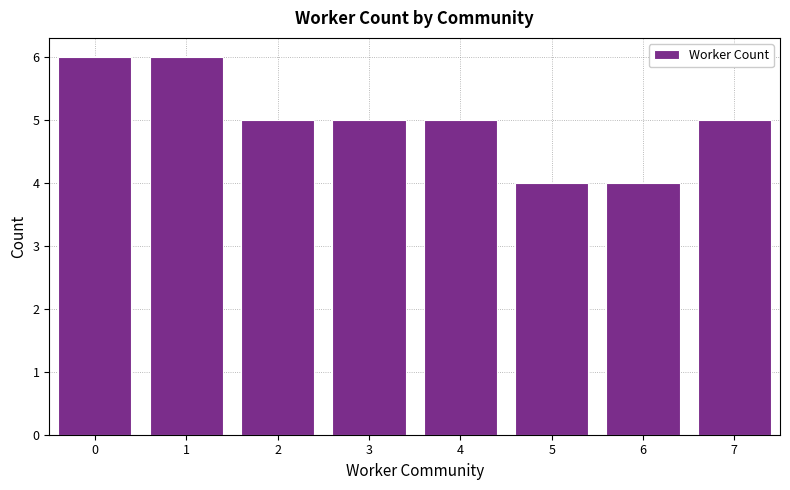

Are the bars grouped side by side (vs. stacked)?

No